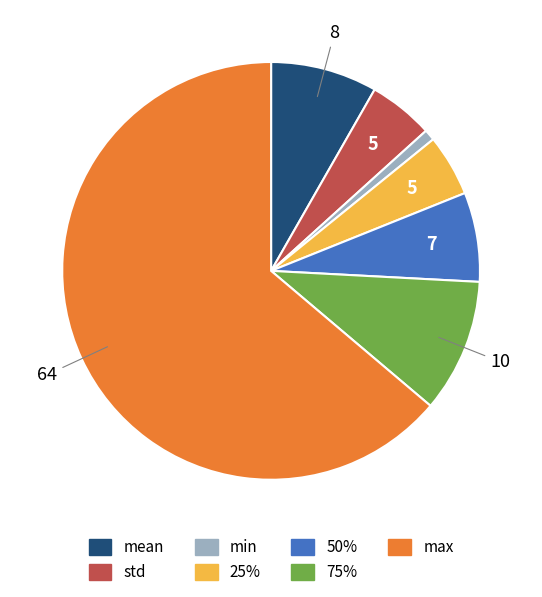

What is the majority slice?

max